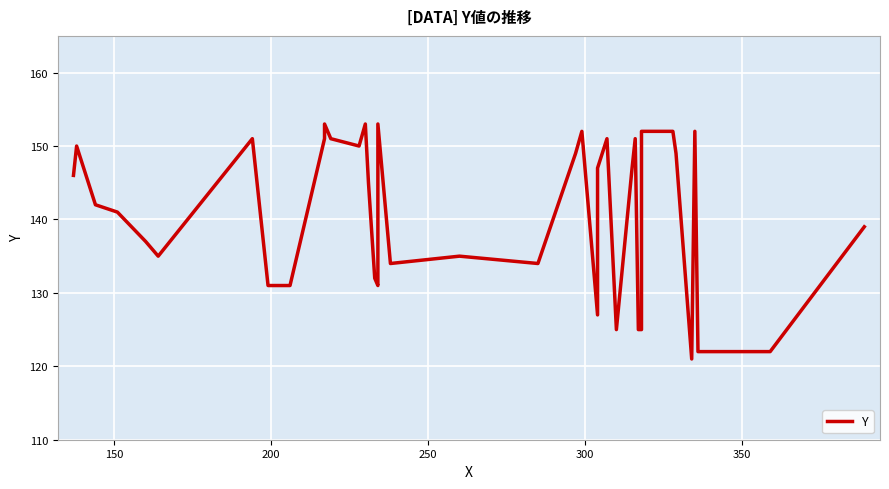

What is the greatest value displayed?

153